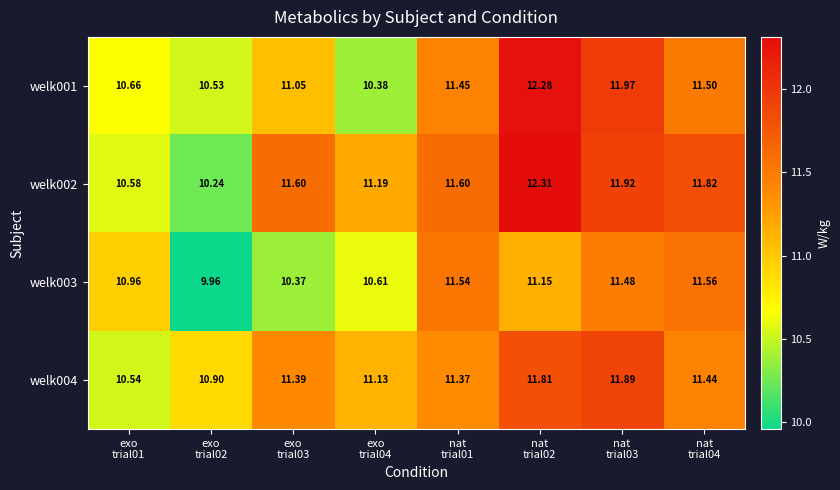

At how many categories does at least one series exceed 10?

8